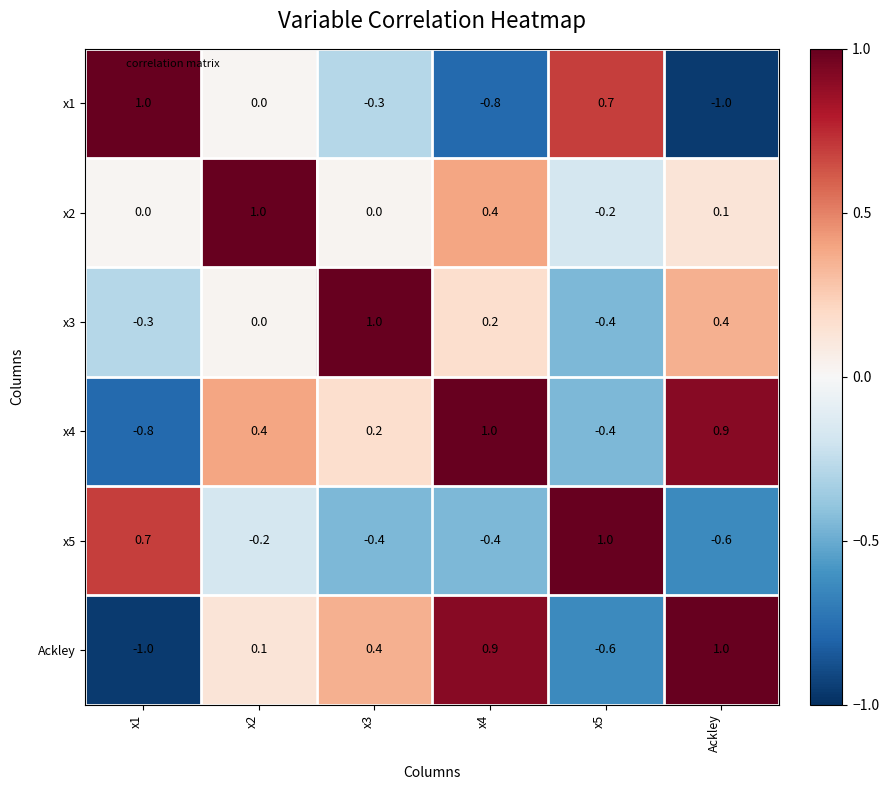

What is the total value across all series at x1?

-0.4